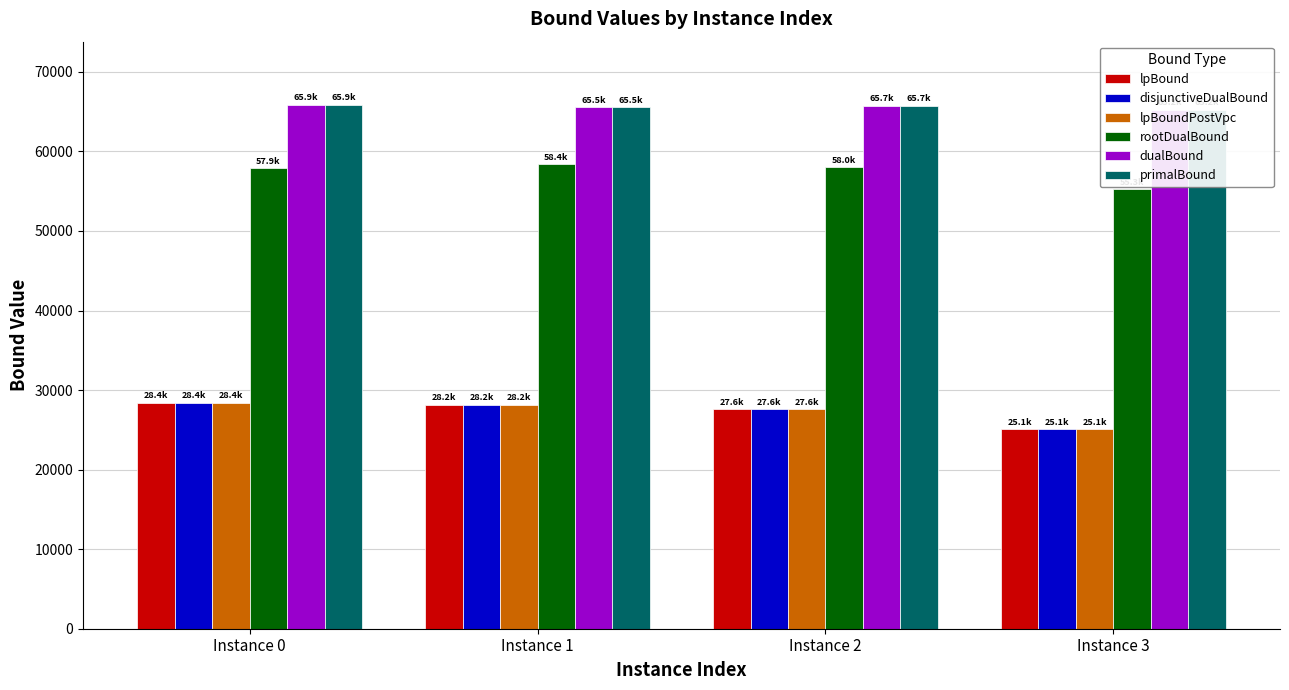

Which series changed the most between Instance 1 and Instance 2?

lpBound